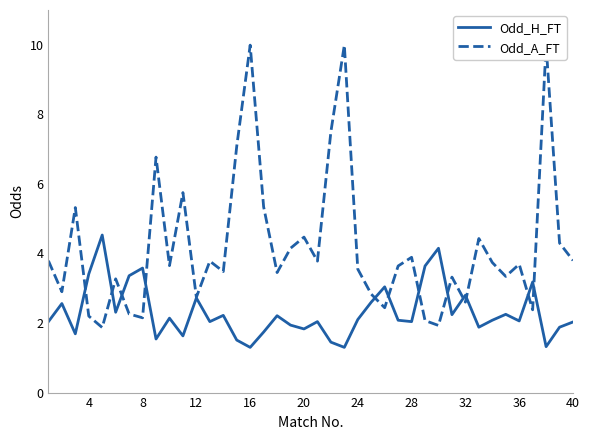

What is the highest value of the Odd_H_FT series?

4.5